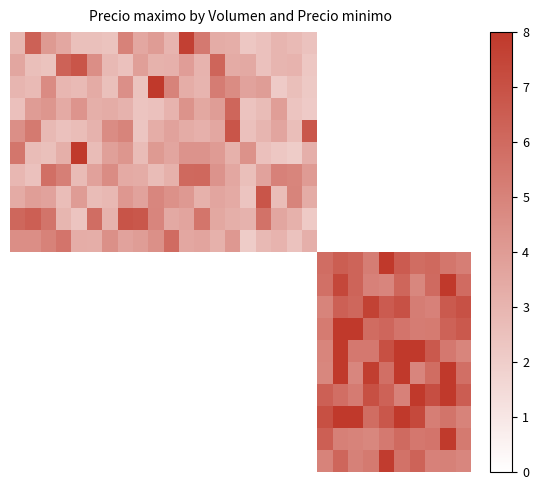

At which category does the chart reach its peak across all series?

21